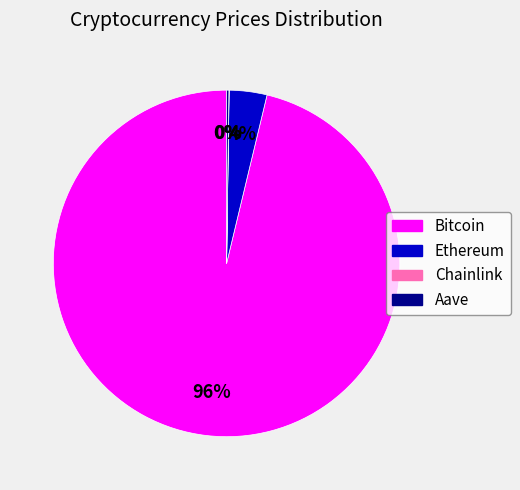

Is there any slice that represents more than half of the pie?

Yes